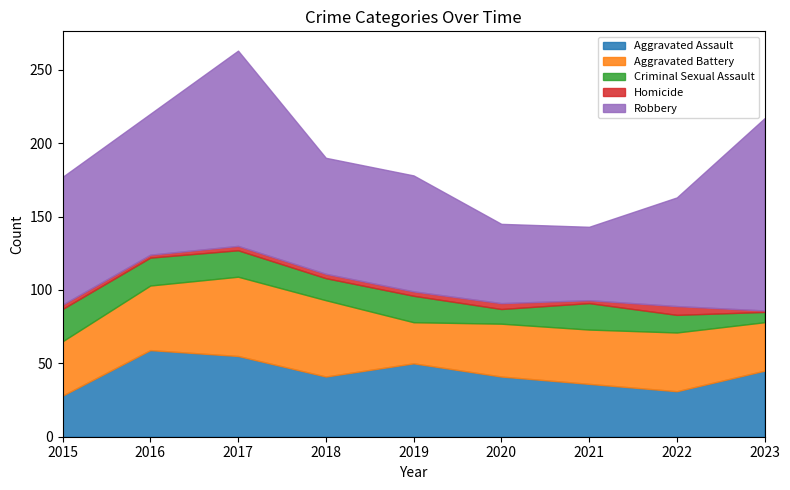

What is the lowest value of the Aggravated Assault series?

28